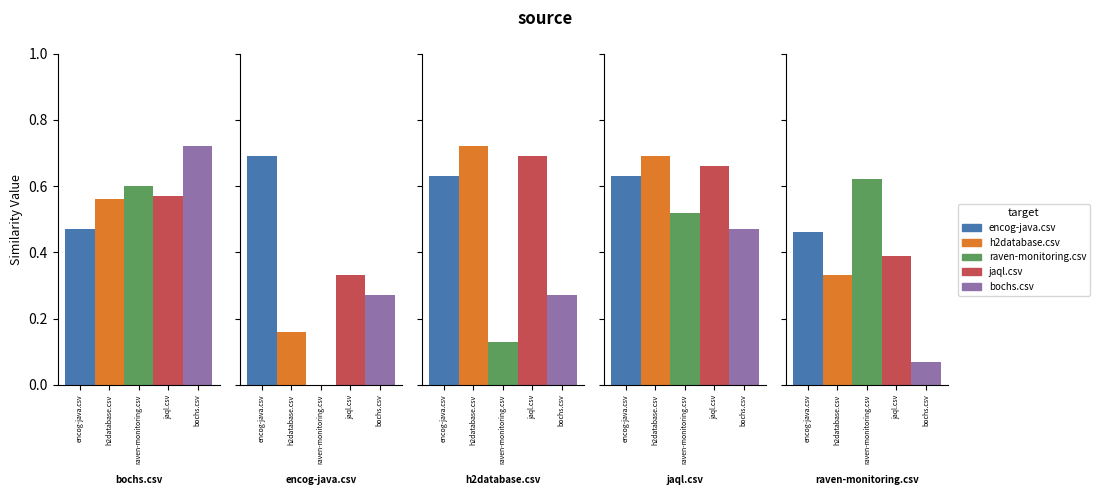

At h2database.csv, list the series in order from smallest to largest.

raven-monitoring.csv, bochs.csv, encog-java.csv, jaql.csv, h2database.csv